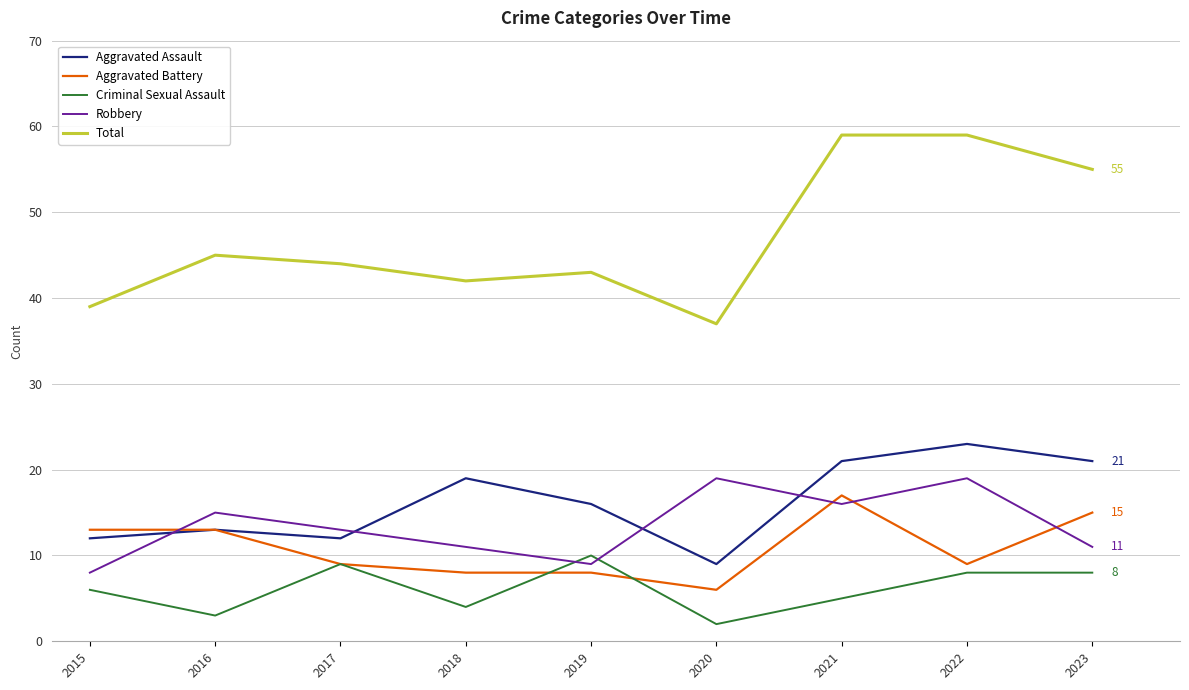

After their last crossing, which series has the higher values: Robbery or Criminal Sexual Assault?

Robbery